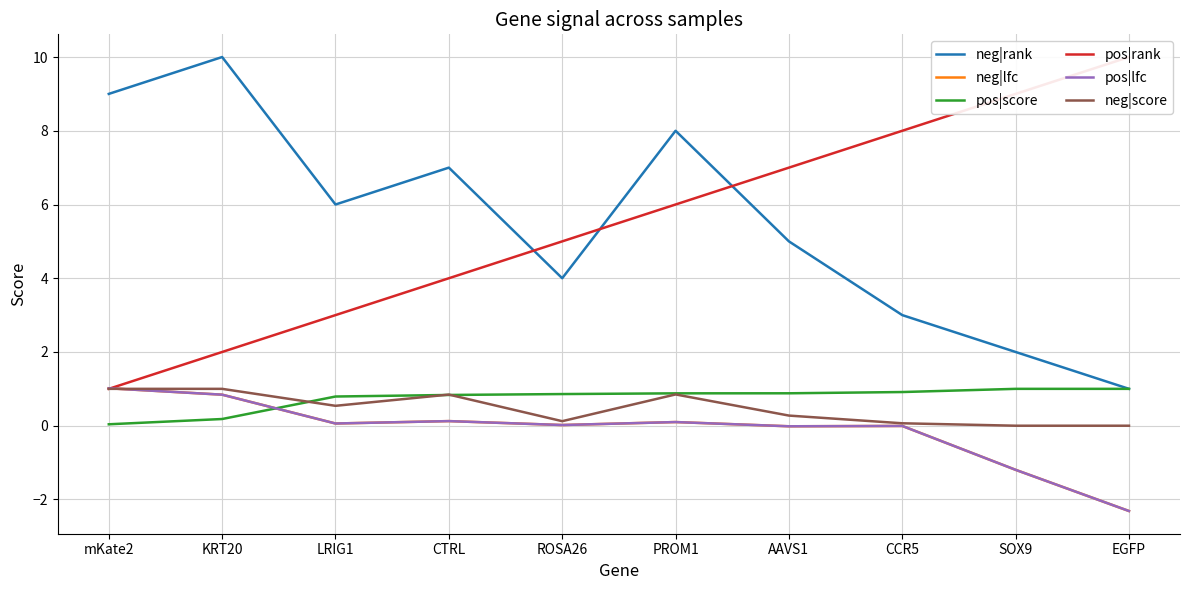

Is this an area chart (filled region under the line)?

No